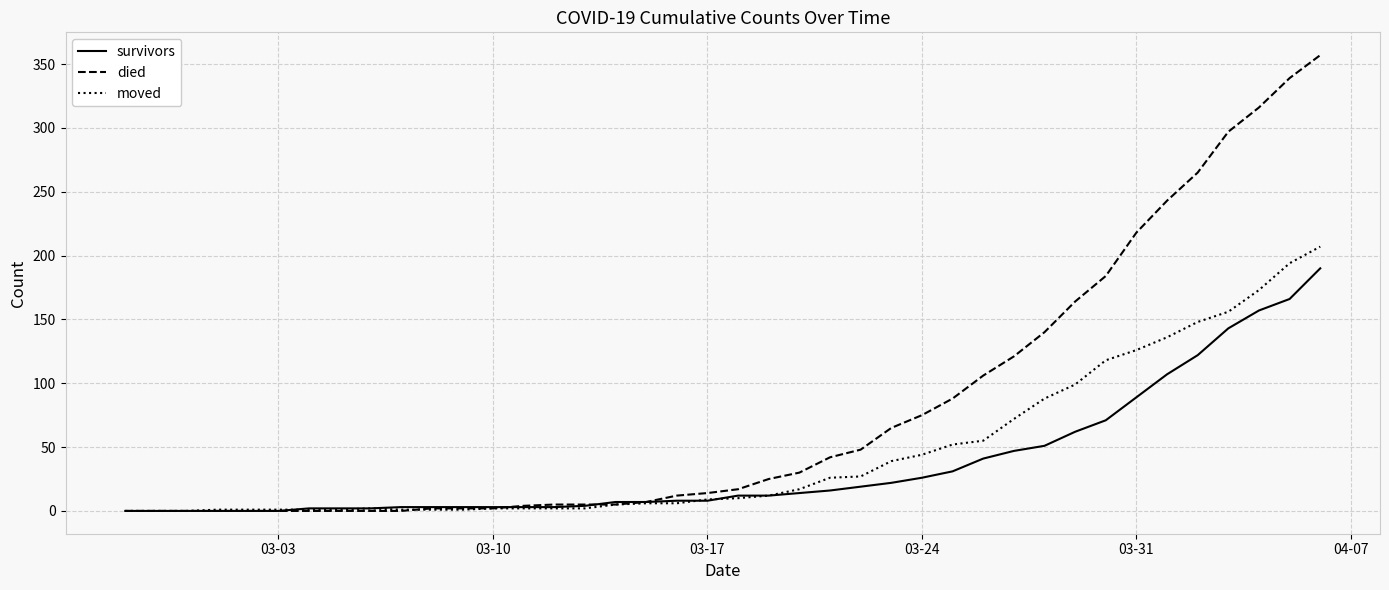

Which series ends up on top after the final intersection of moved and died?

died